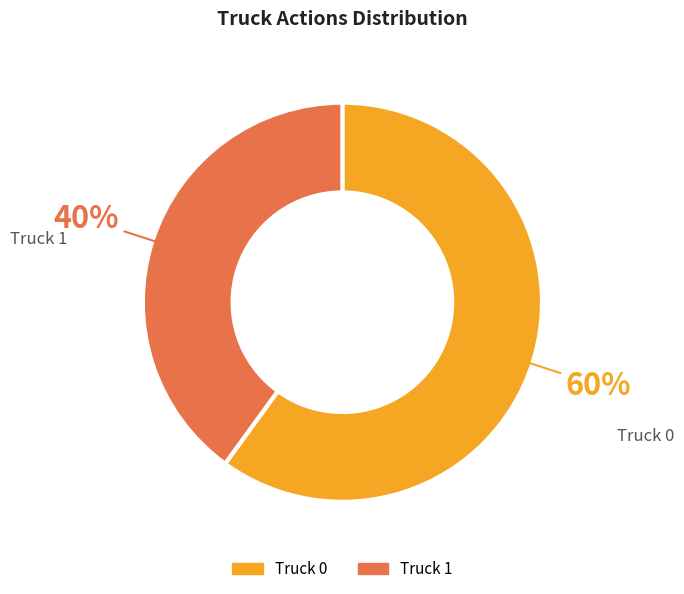

To the nearest percent, what percentage of the pie is Truck 0?

60%